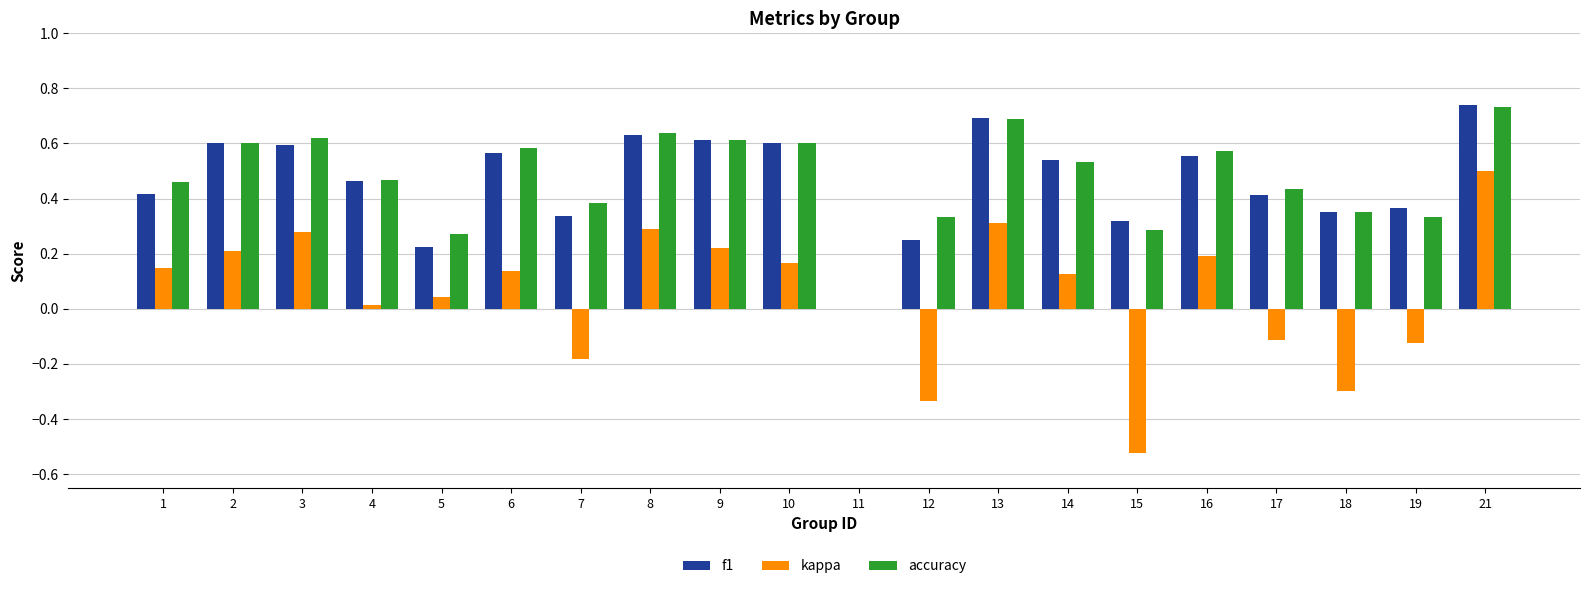

Is the value of kappa at 12 greater than the value of f1 at 12?

No